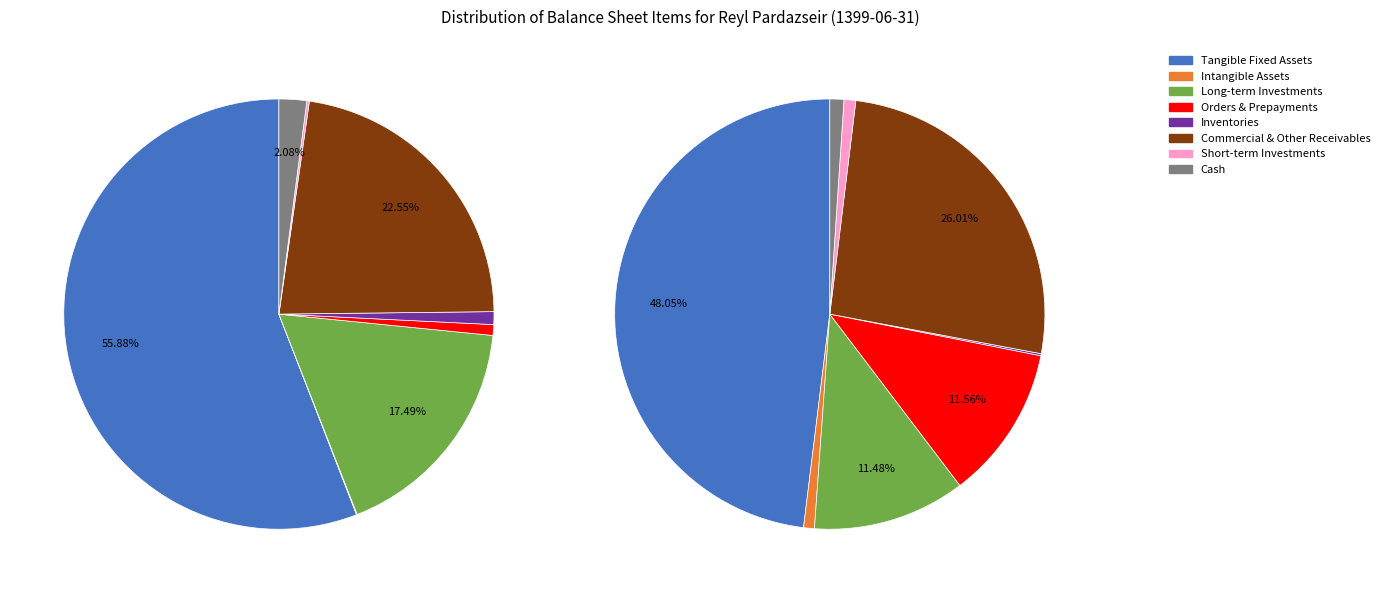

True or false: comercial_and_other_receivables accounts for 23% of the total.

True